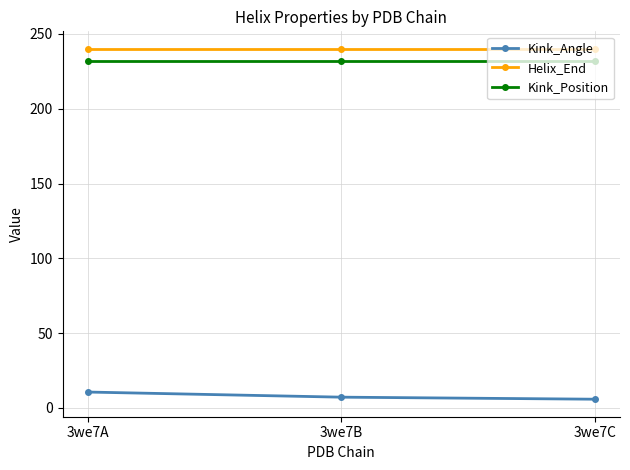

True or false: Kink_Position has a value of 232.0 at 3we7B.

True